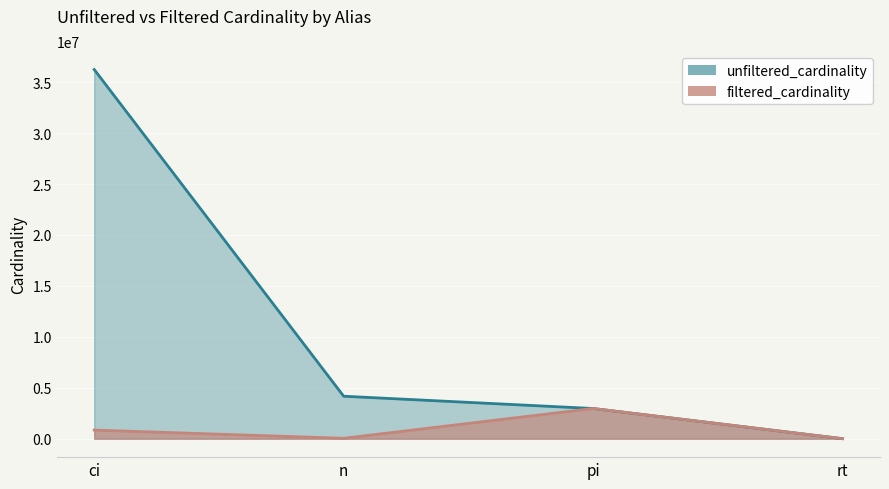

What is the sum of the filtered_cardinality values at n and rt?

39322